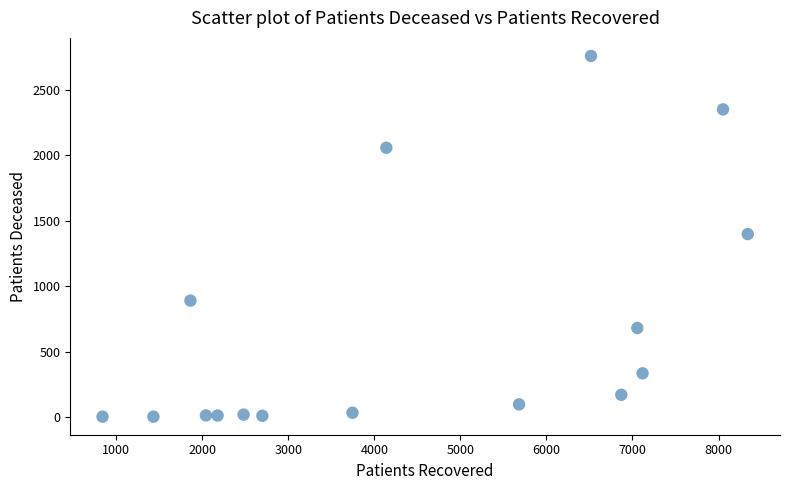

What is the range of Y values (max minus min)?

2754